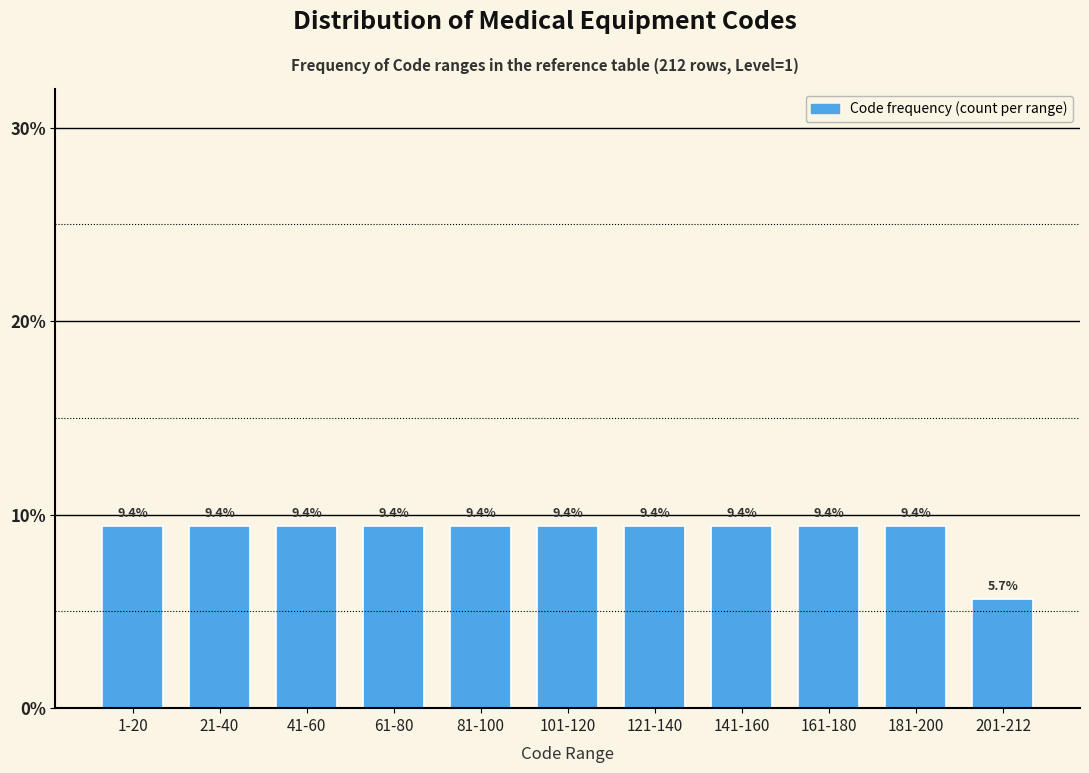

Reading left to right, list all the values displayed in this chart.

9.4	9.4	9.4	9.4	9.4	9.4	9.4	9.4	9.4	9.4	5.7